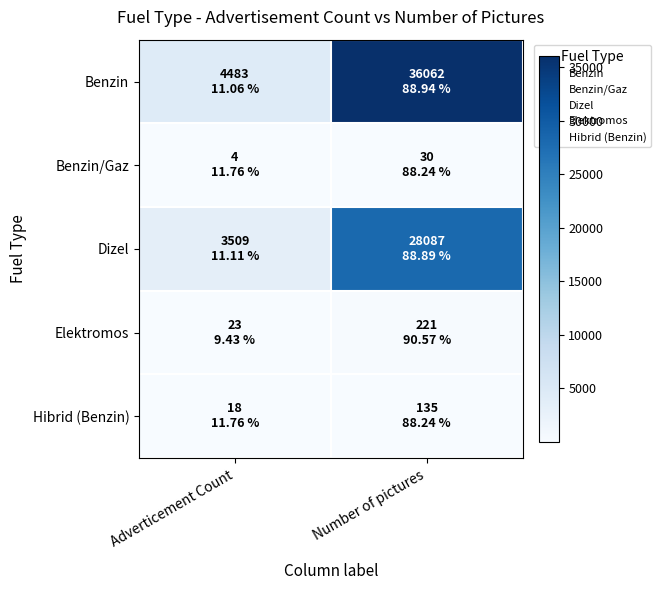

At how many categories does at least one series exceed 12119?

1